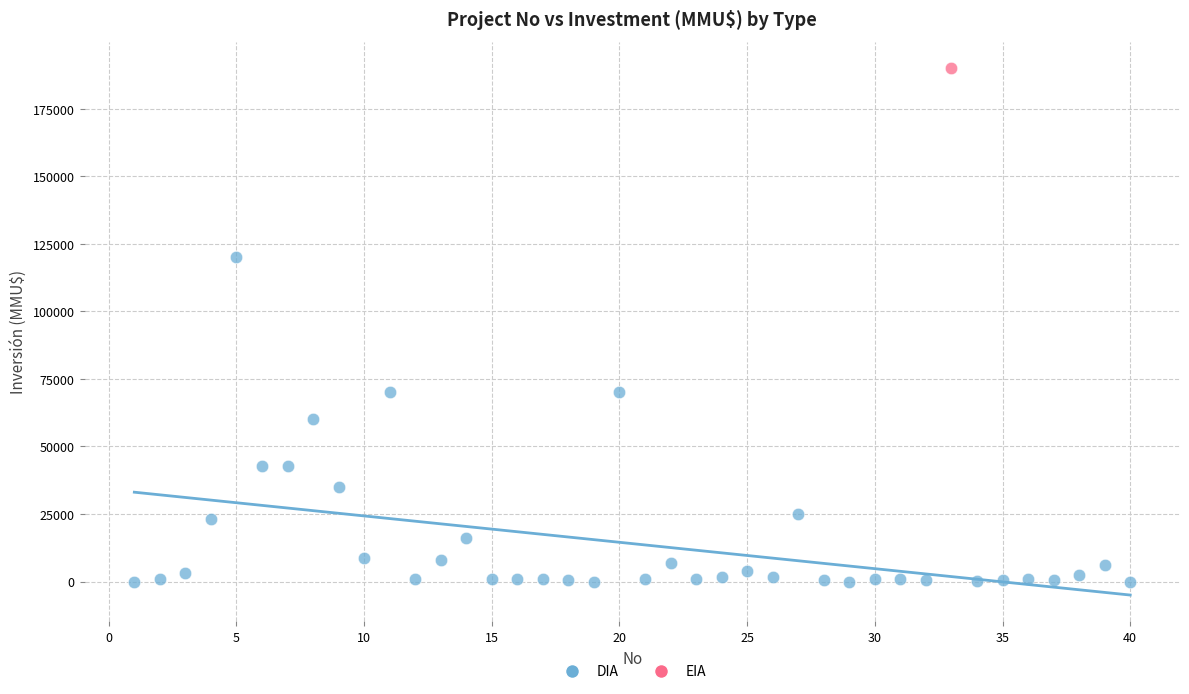

What are all the series names shown in the legend?

DIA, EIA